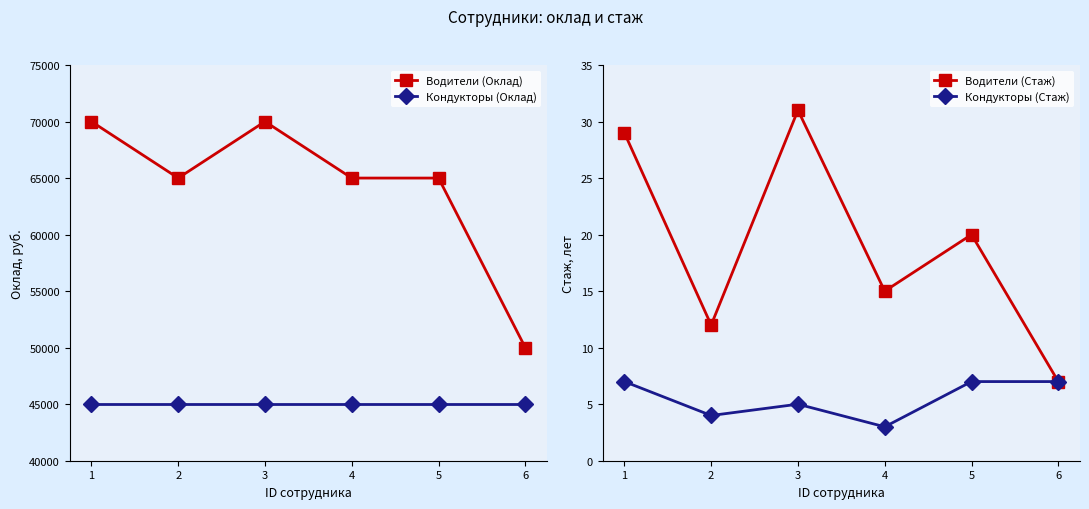

Reading left to right, what are all the values shown in this chart?

Водители (Оклад): 1=70000	2=65000	3=70000	4=65000	5=65000	6=50000
Кондукторы (Оклад): 1=45000	2=45000	3=45000	4=45000	5=45000	6=45000
Водители (Стаж): 1=29	2=12	3=31	4=15	5=20	6=7
Кондукторы (Стаж): 1=7	2=4	3=5	4=3	5=7	6=7